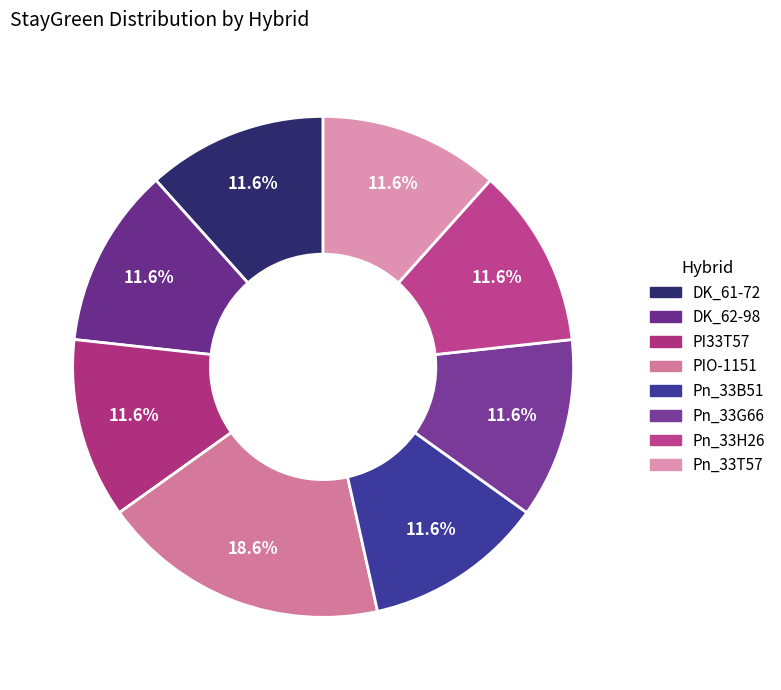

What is the largest slice in the pie chart?

PIO-1151